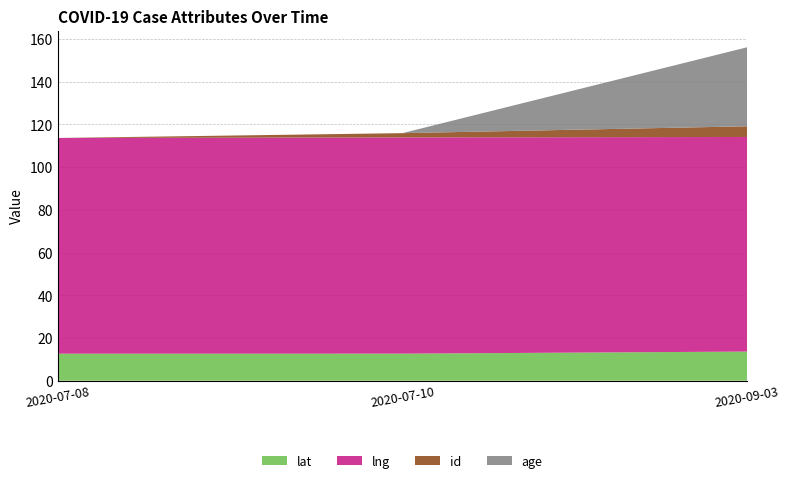

Reading left to right, transcribe all the data shown in this chart.

lat: 12.7	12.7	13.7
lng: 101.0	101.2	100.5
id: 0.0	2.0	5.0
age: 0.0	0.0	37.0